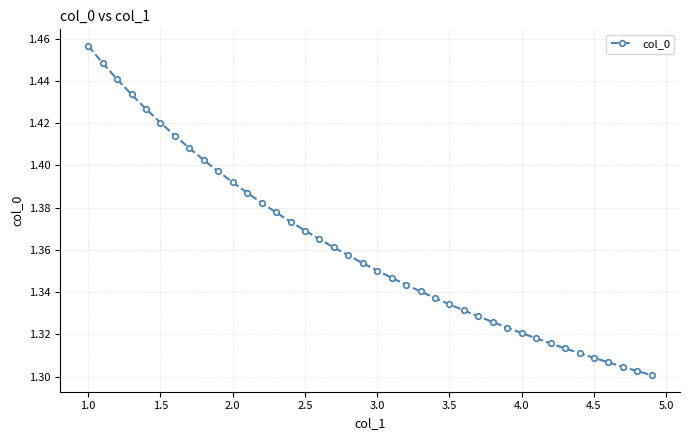

What is the difference between the maximum and minimum values?

0.2